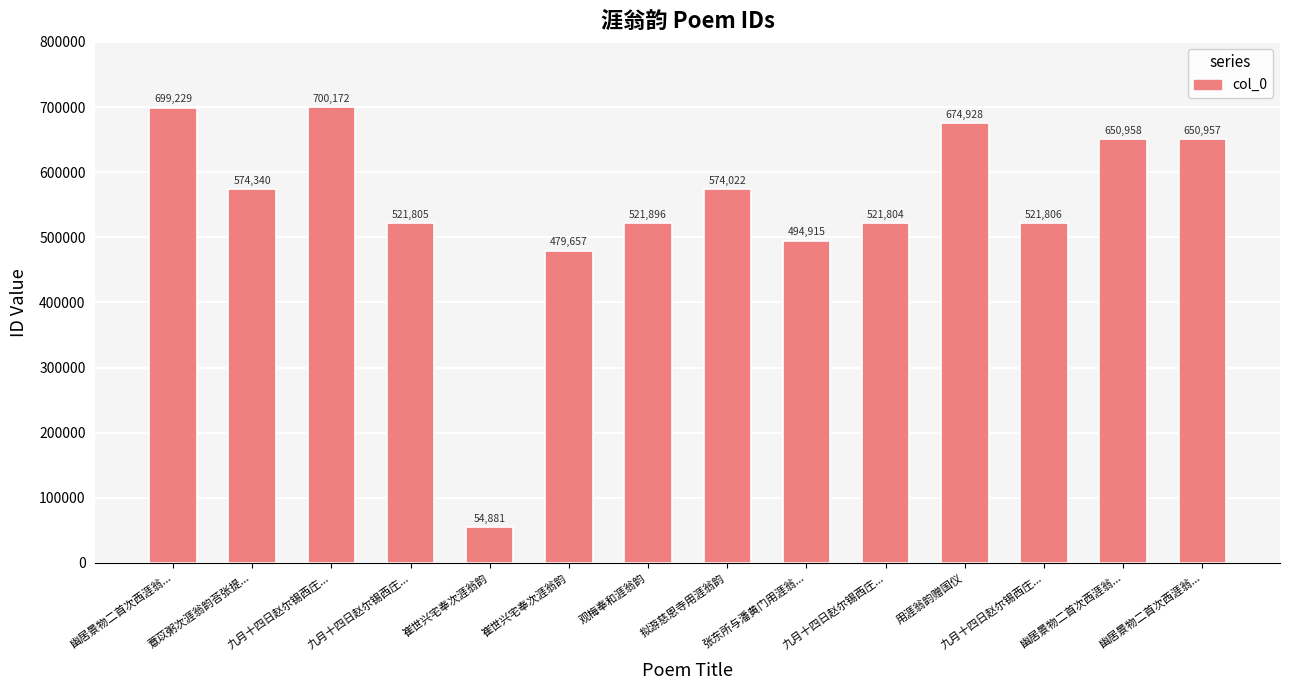

Which has a higher value, 拟游慈恩寺用涯翁韵 or 崔世兴宅奉次涯翁韵?

拟游慈恩寺用涯翁韵